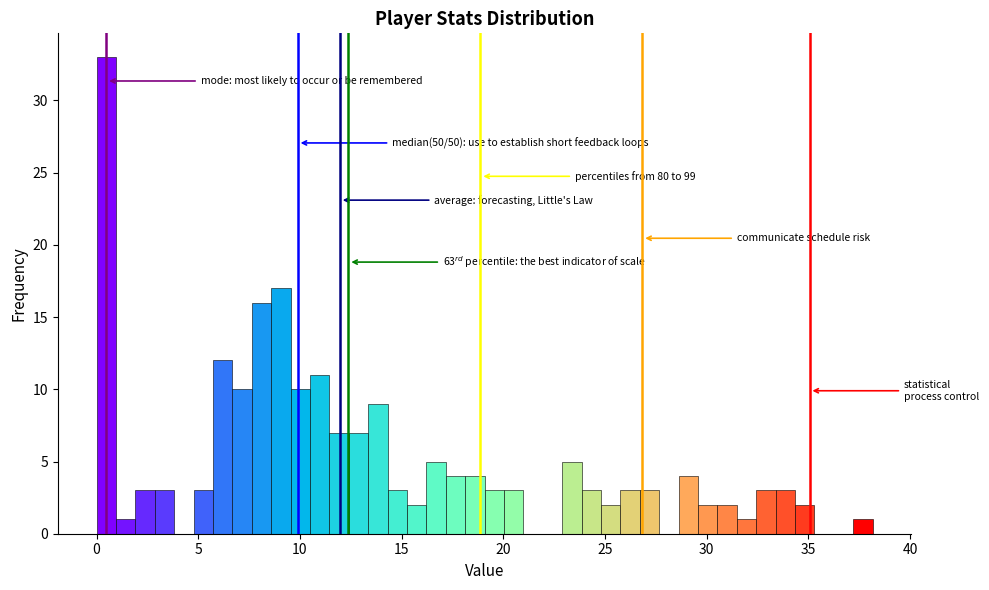

Around what value on the x-axis is the tallest bar? Give the approximate position of its centre, as read against the axis.

0.5